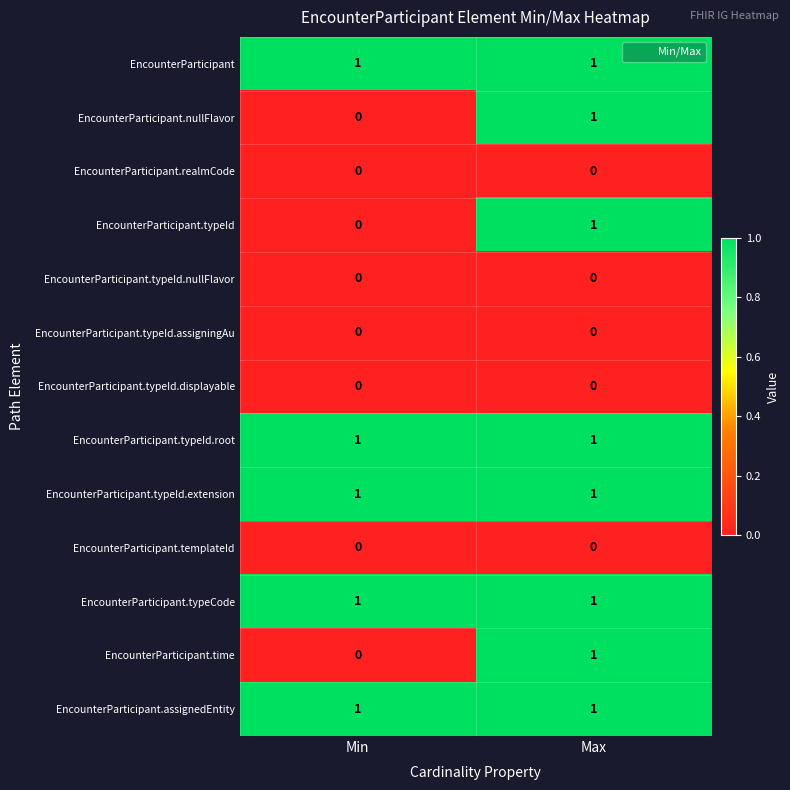

At how many categories does at least one series exceed 0?

2